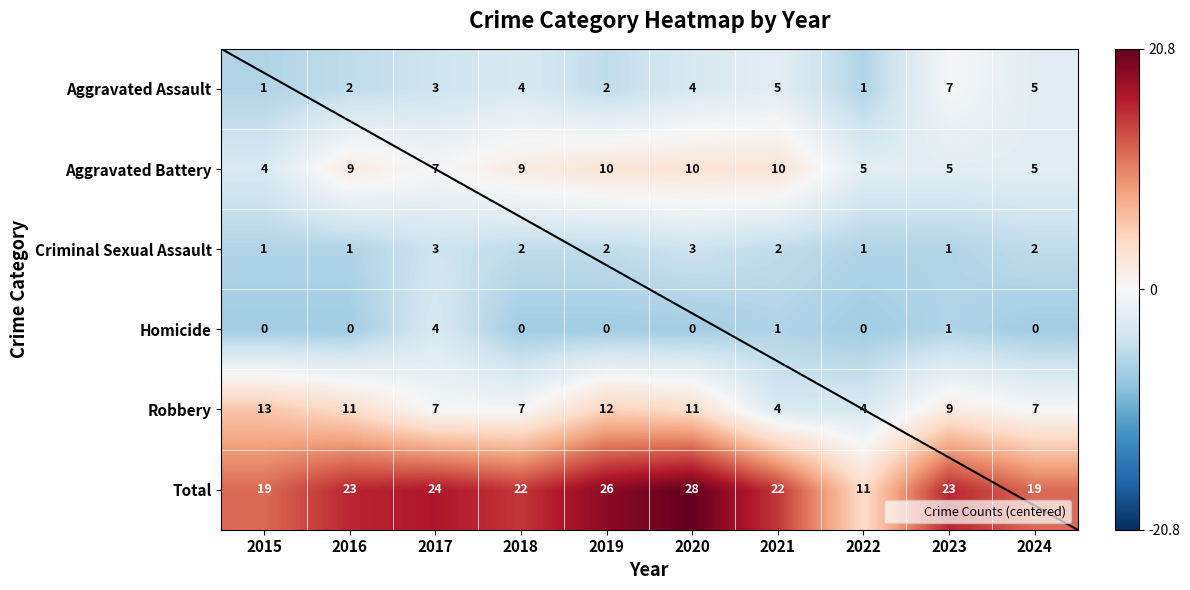

What is the difference between the Aggravated Battery values at 2023 and 2016?

4